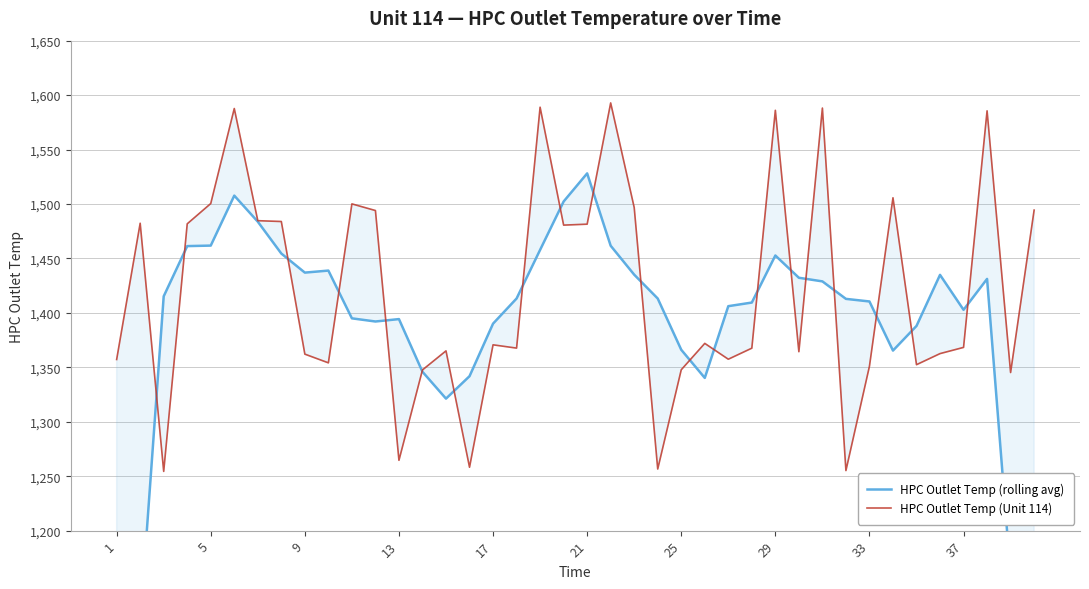

How many intersections are there between HPC Outlet Temp (Unit 114) and HPC Outlet Temp (rolling avg)?

20